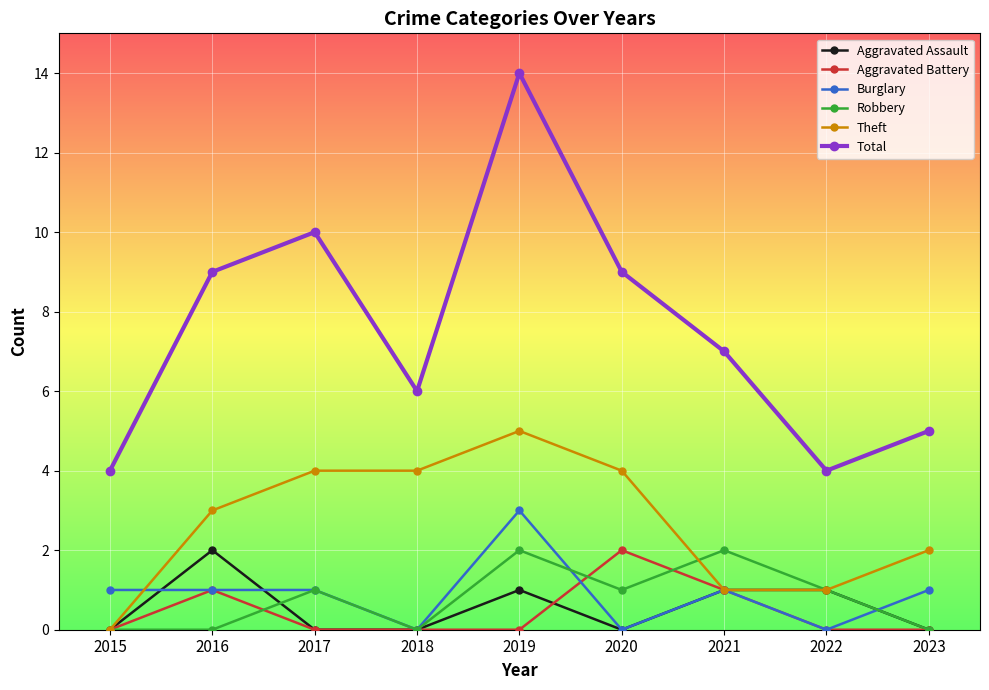

What is the spread (max minus min) of values at 2017?

10